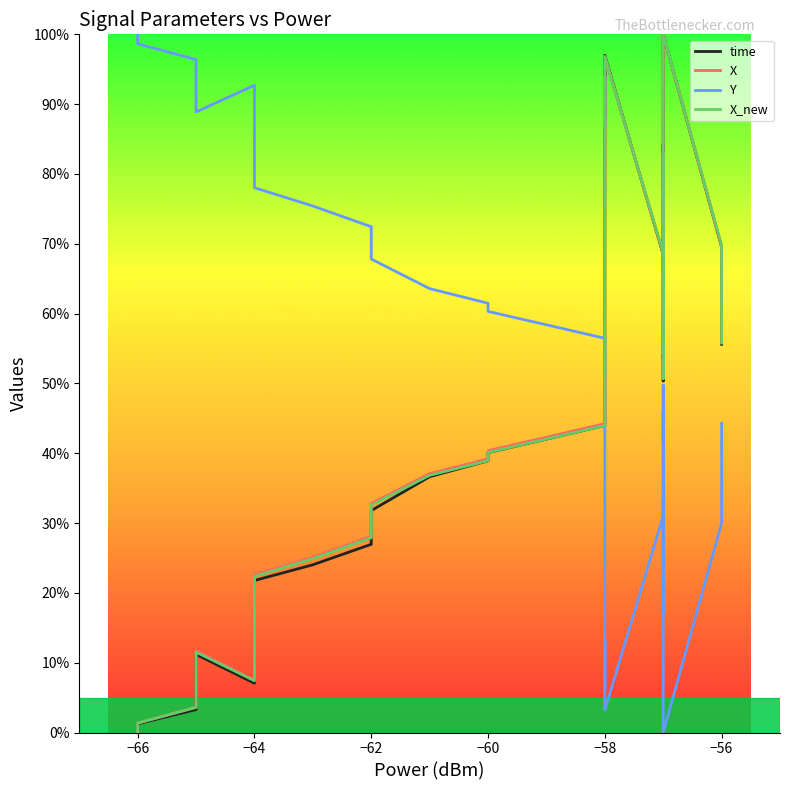

Does the chart have visible grid lines?

No